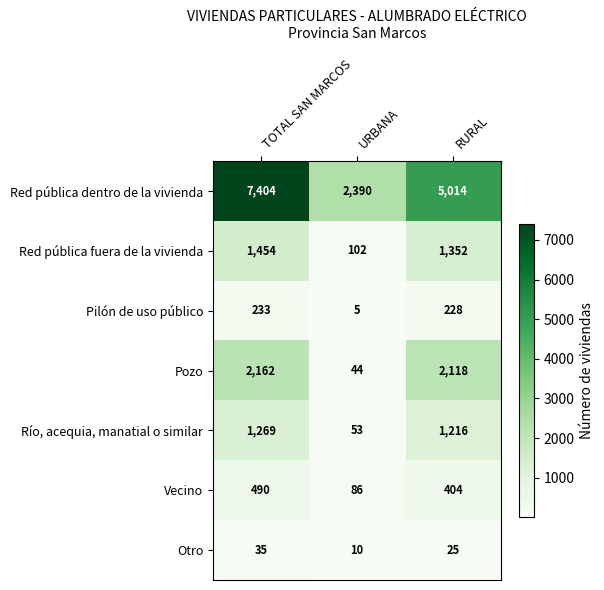

What is the average value of the Río, acequia, manatial o similar series?

846